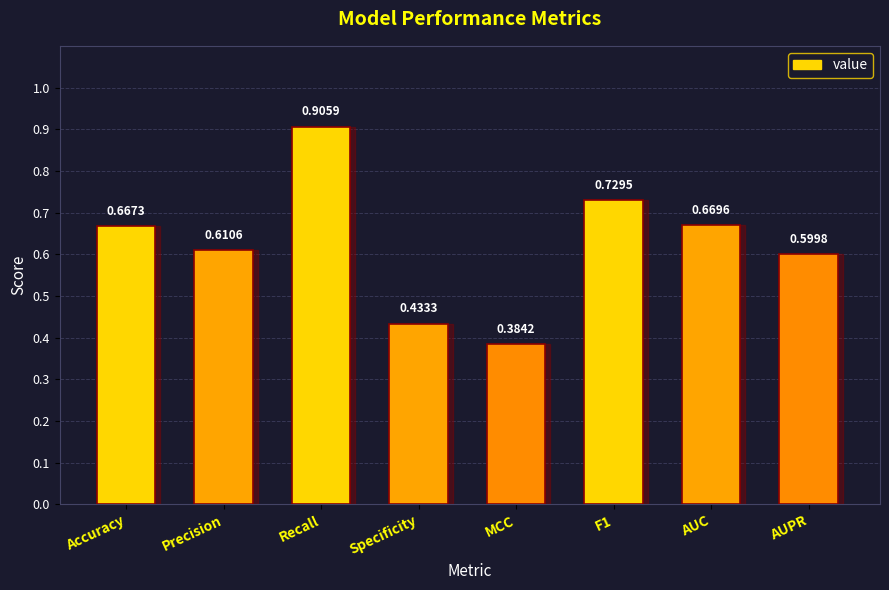

What is the label of the 6th bar from the left?

F1